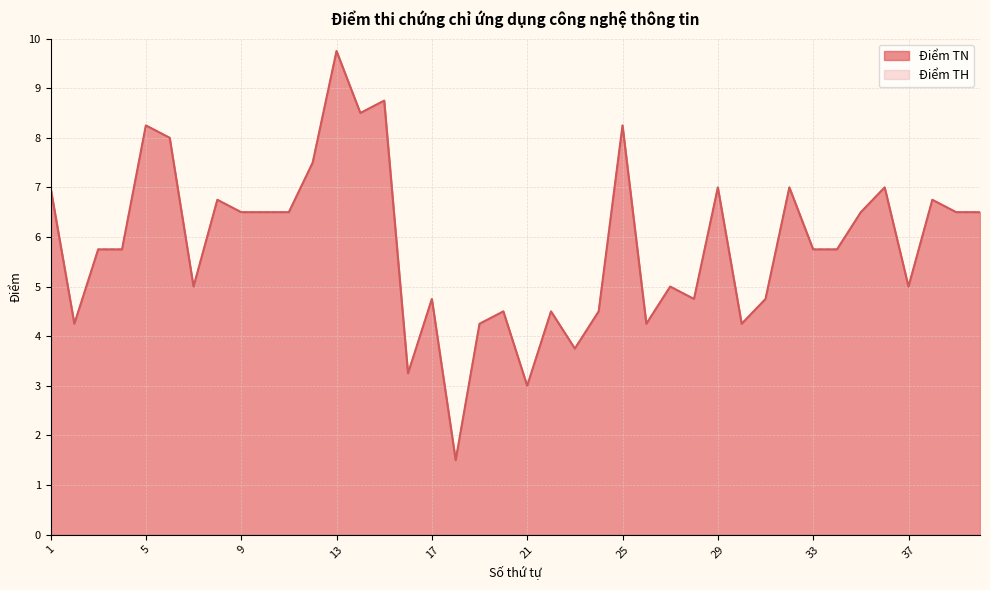

Rank the categories by Điểm TN value from highest to lowest.

13, 15, 14, 5, 25, 6, 12, 1, 29, 32, 36, 8, 38, 9, 10, 11, 35, 39, 40, 3, 4, 33, 34, 7, 27, 37, 17, 28, 31, 20, 22, 24, 2, 19, 26, 30, 23, 16, 21, 18